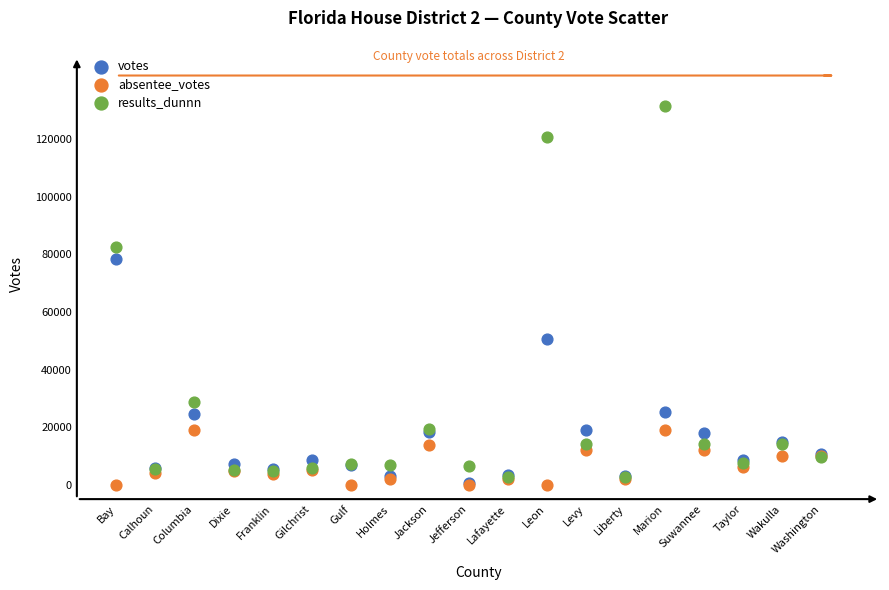

In the results_dunnn series, what Y value is closest to 67083?

82646